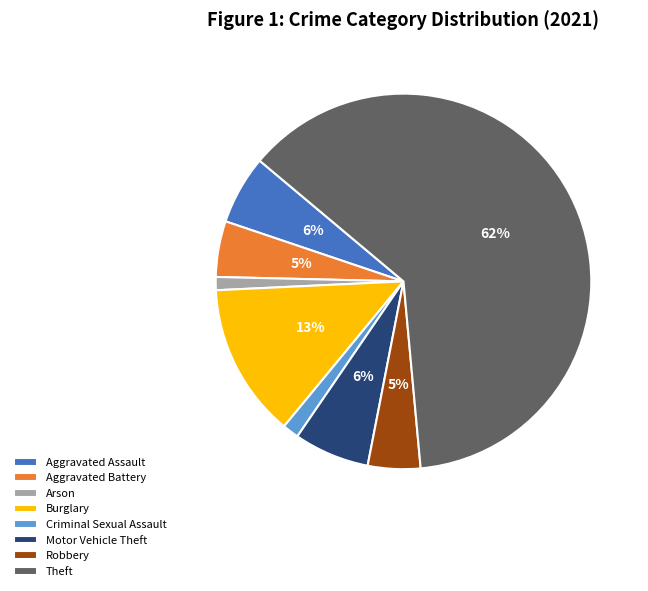

Which category has the biggest portion of the pie?

Theft